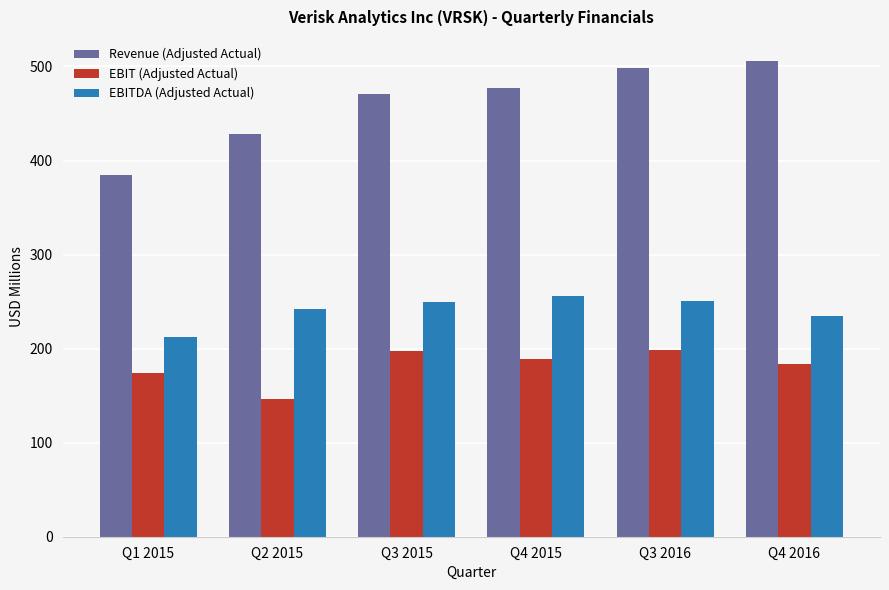

List the series in order of their overall mean, highest first.

Revenue (Adjusted Actual), EBITDA (Adjusted Actual), EBIT (Adjusted Actual)